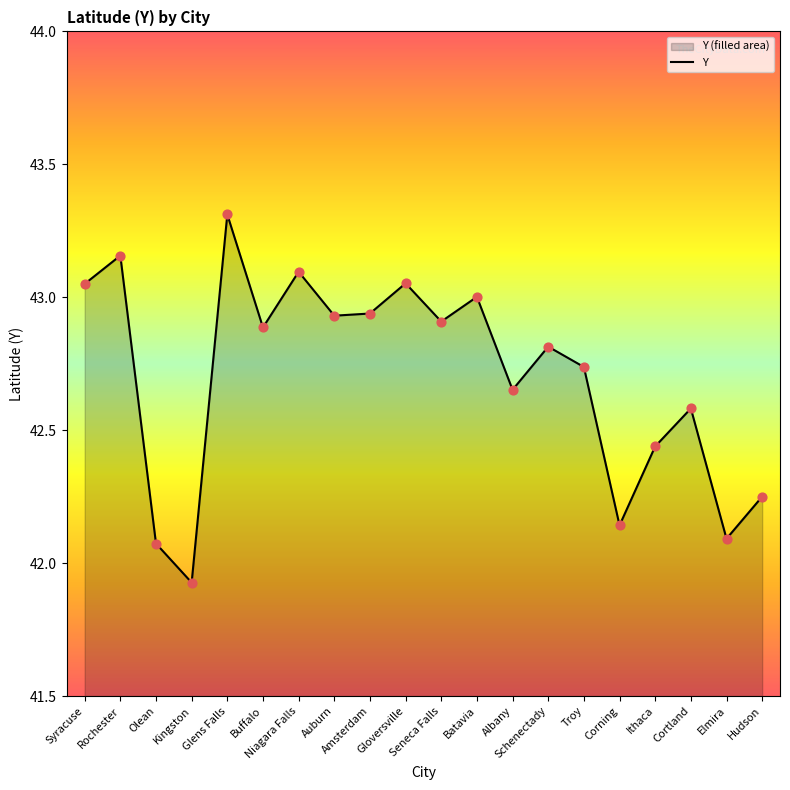

Which has a higher value, Cortland or Syracuse?

Syracuse